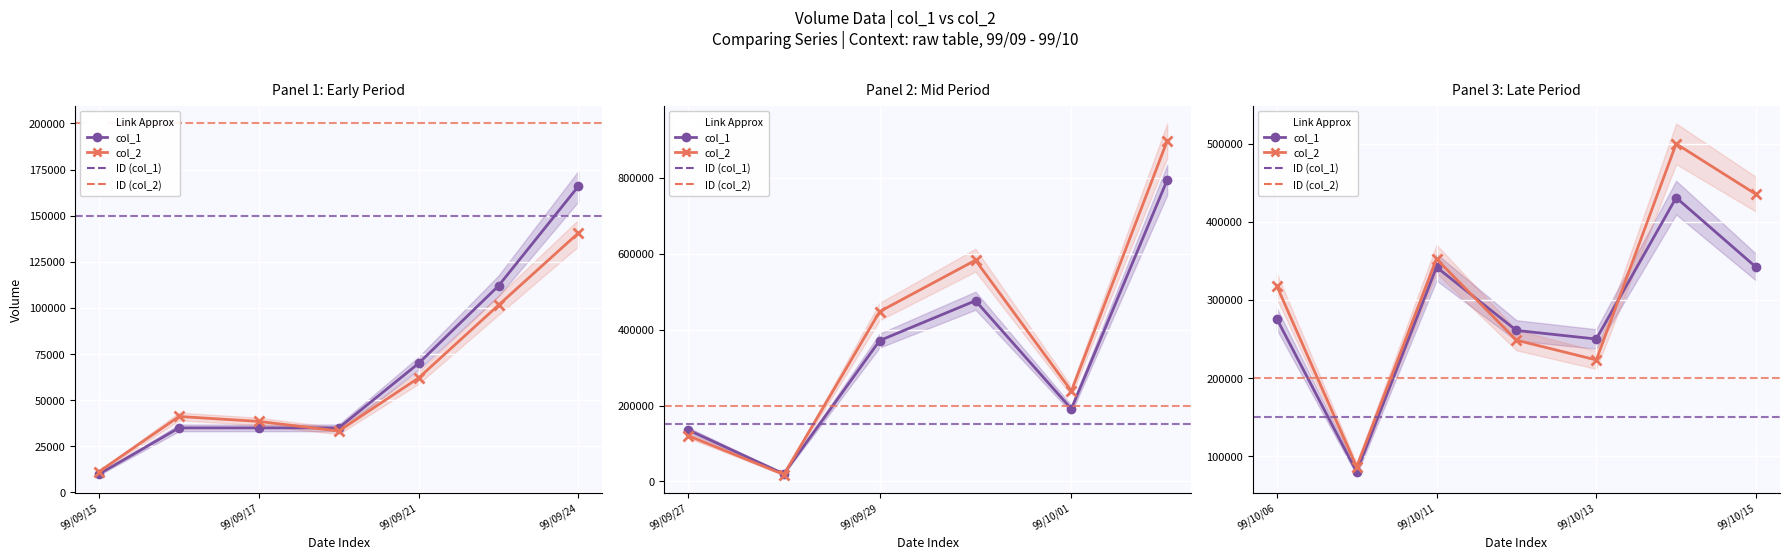

What is the difference between the maximum and minimum values in the col_1 series?

784000